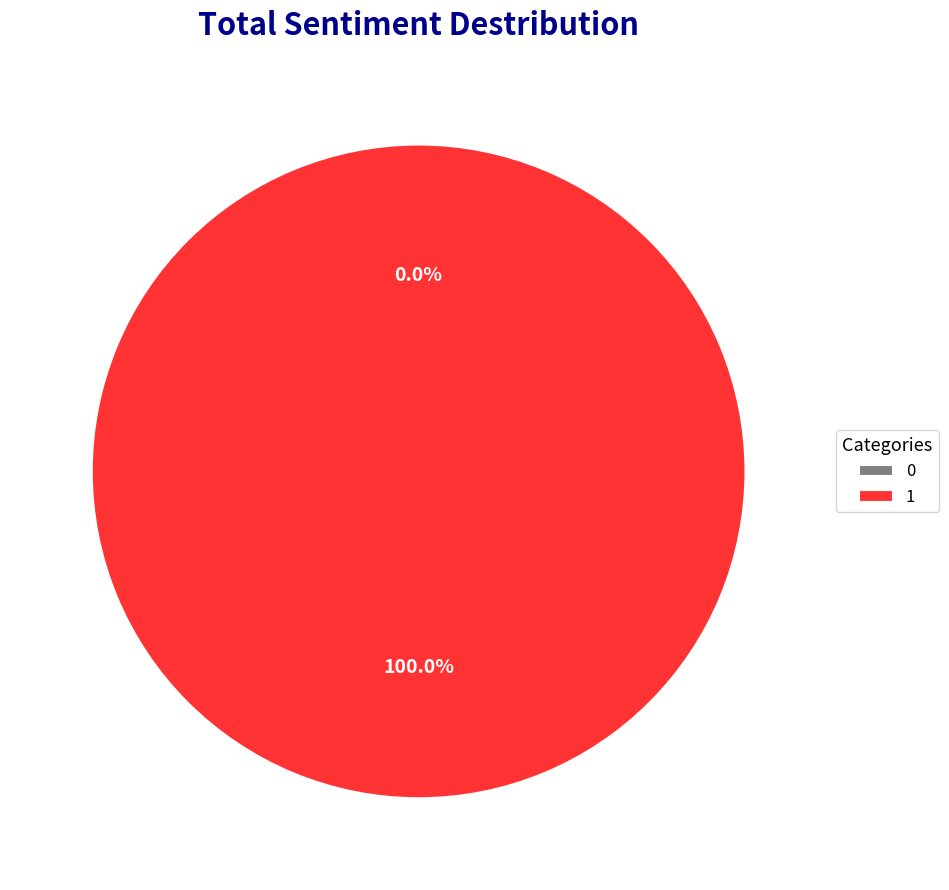

To the nearest percent, what is the combined percentage of 0 and 1?

100%